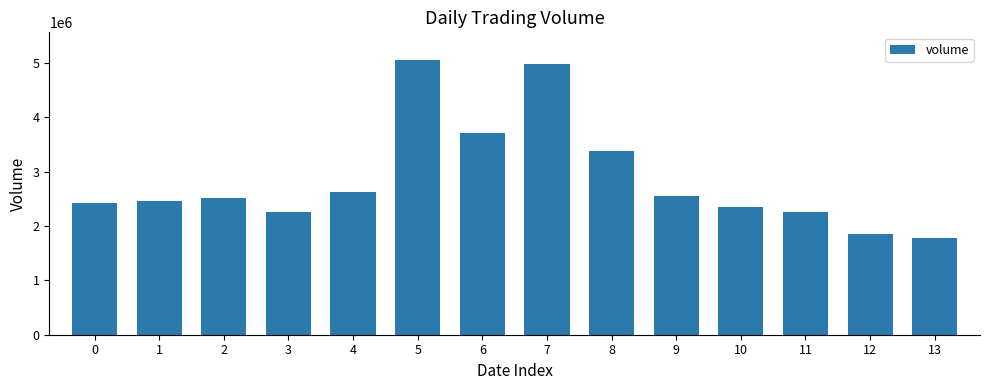

Count the number of categories in the chart.

14